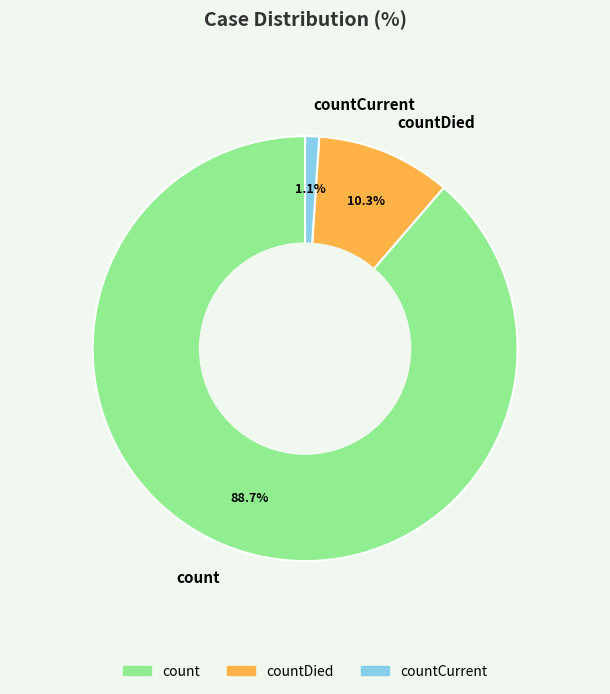

What is the ratio of the value at countCurrent to the value at countDied?

0.1